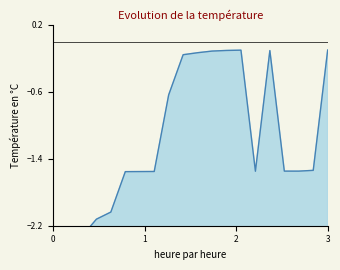

Reading left to right, transcribe all the data shown in this chart.

-2.5	-2.4	-2.3	-2.1	-2.0	-1.6	-1.6	-1.6	-0.6	-0.2	-0.1	-0.1	-0.1	-0.1	-1.5	-0.1	-1.5	-1.5	-1.5	-0.1